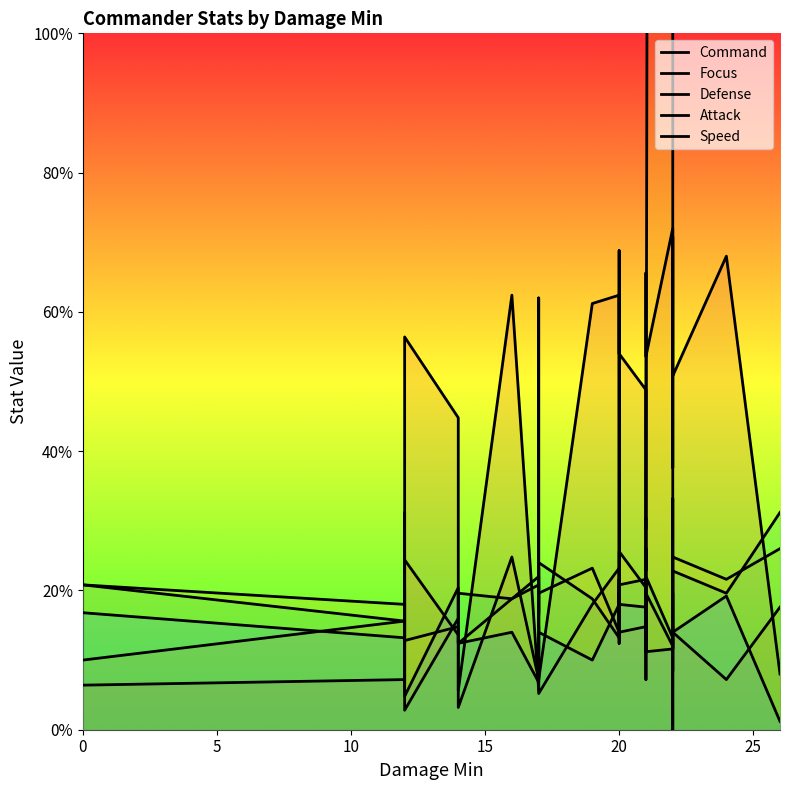

How many data points in Speed are above 14?

19